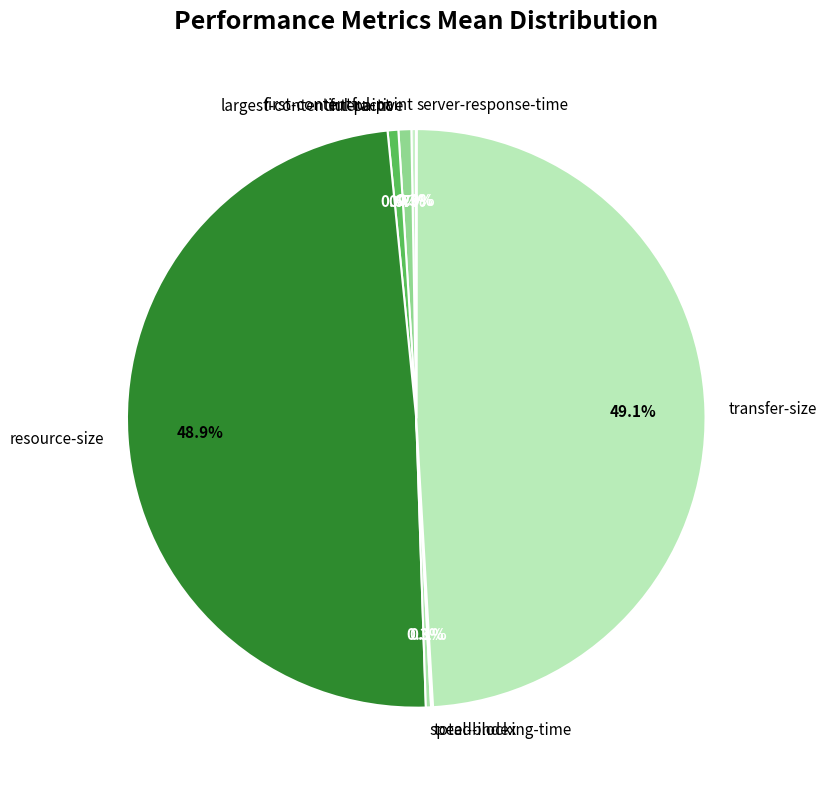

Combined, what portion of the pie is speed-index and largest-contentful-paint?

0.9%